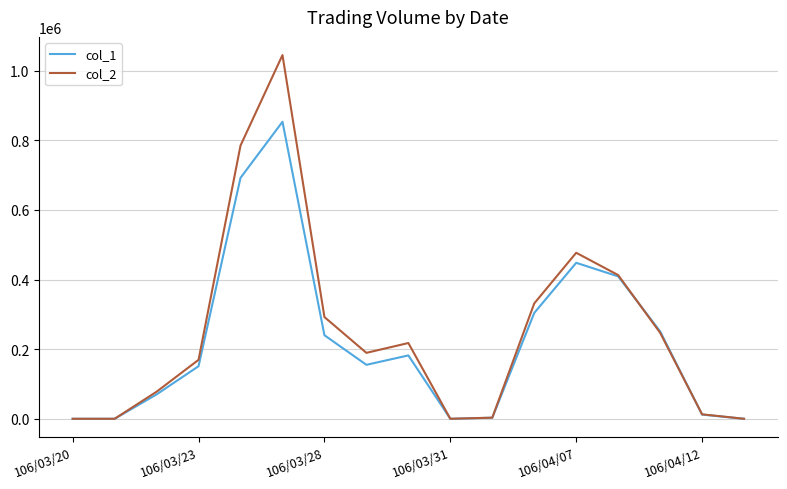

Which series has the largest range (max minus min)?

col_2